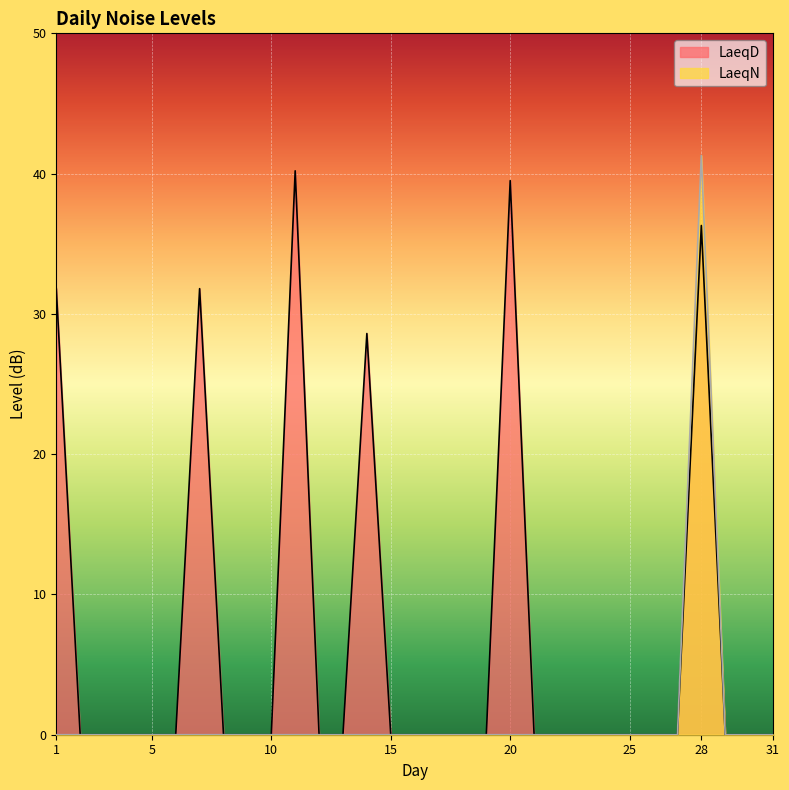

True or false: LaeqN has a value of 0.0 at 3.

True